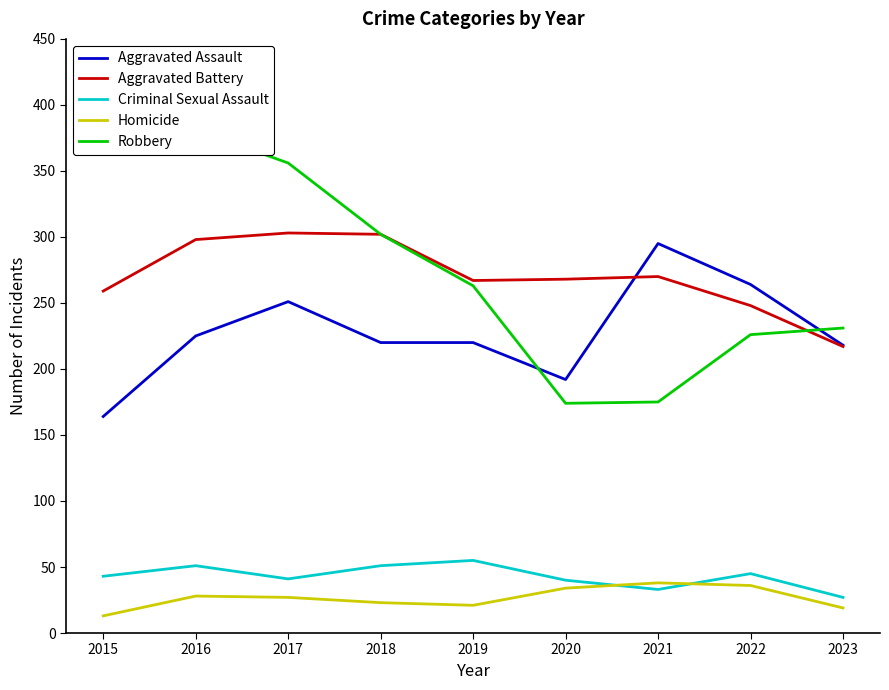

Is the value of Aggravated Battery at 2022 greater than the value of Aggravated Assault at 2015?

Yes